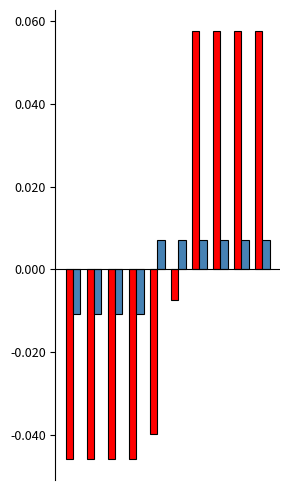

Count the number of categories in the chart.

10